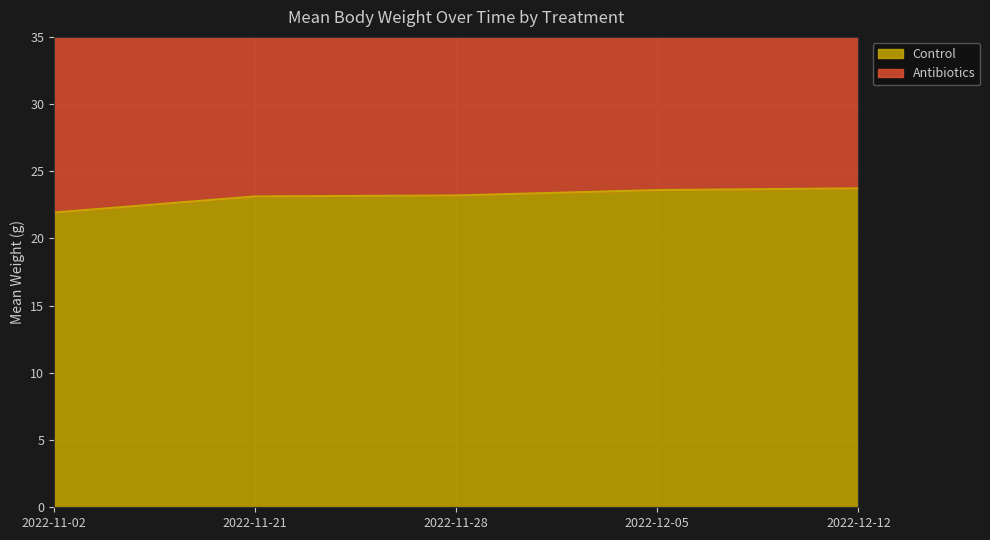

What is the difference between the highest and lowest values at 2022-12-05?

24.6